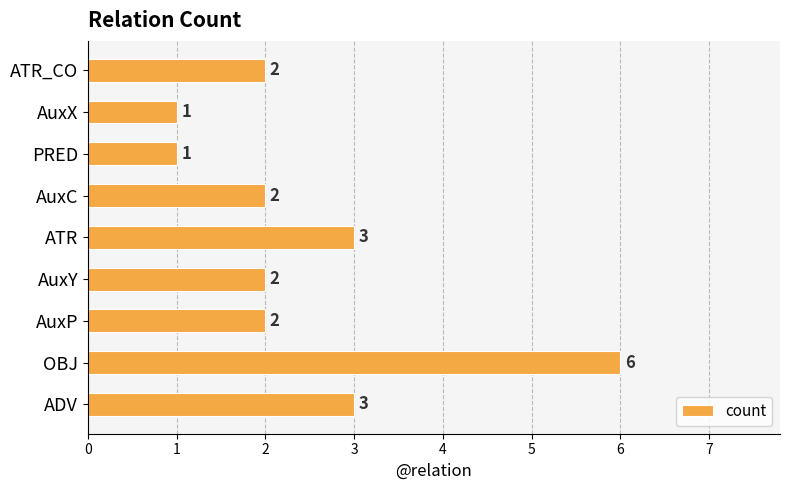

True or false: the data shows 2 at ATR_CO.

True